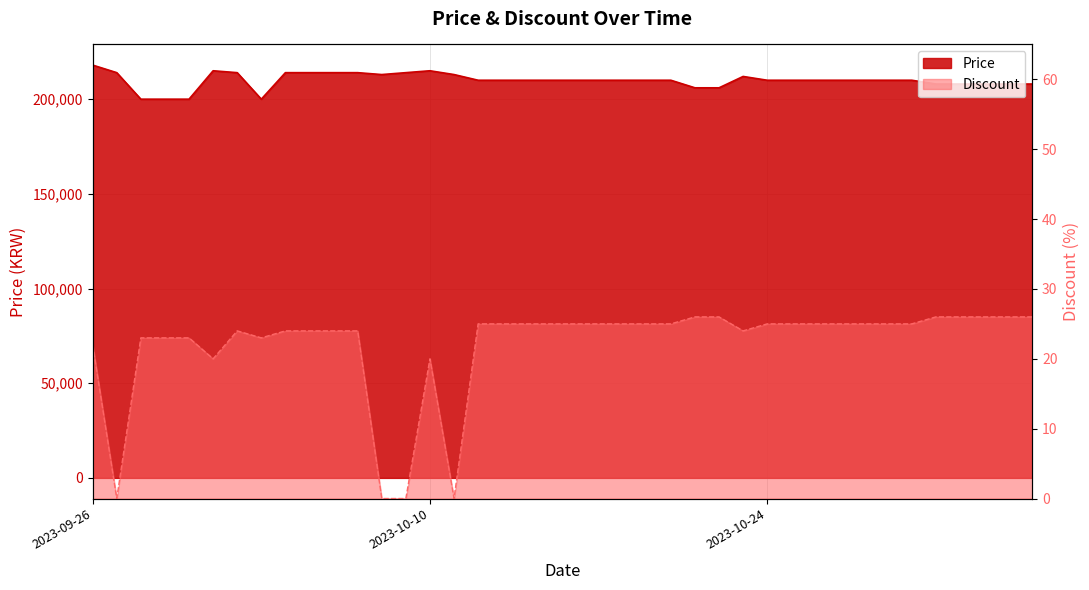

Reading left to right, what are all the values shown in this chart?

Price: 218000	214000	200000	200000	200000	215000	214000	200000	214000	214000	214000	214000	213000	214000	215000	213000	210000	210000	210000	210000	210000	210000	210000	210000	210000	206000	206000	212000	210000	210000	210000	210000	210000	210000	210000	208000	208000	208000	208000	208000
Discount: 22	0	23	23	23	20	24	23	24	24	24	24	0	0	20	0	25	25	25	25	25	25	25	25	25	26	26	24	25	25	25	25	25	25	25	26	26	26	26	26